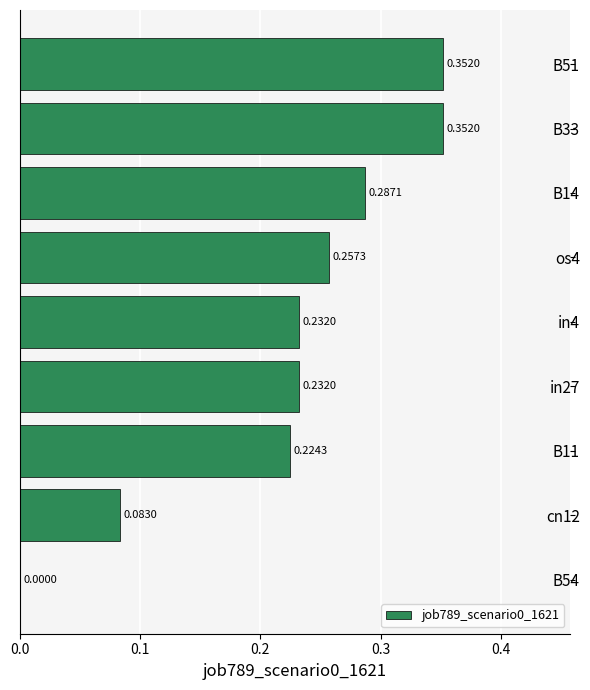

What is the sum of all values?

2.0